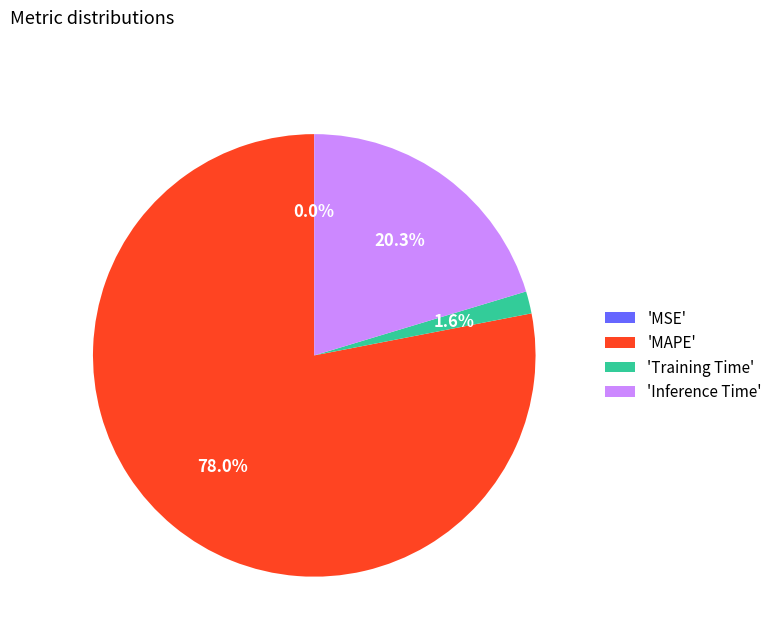

Which slice is the largest?

'MAPE'